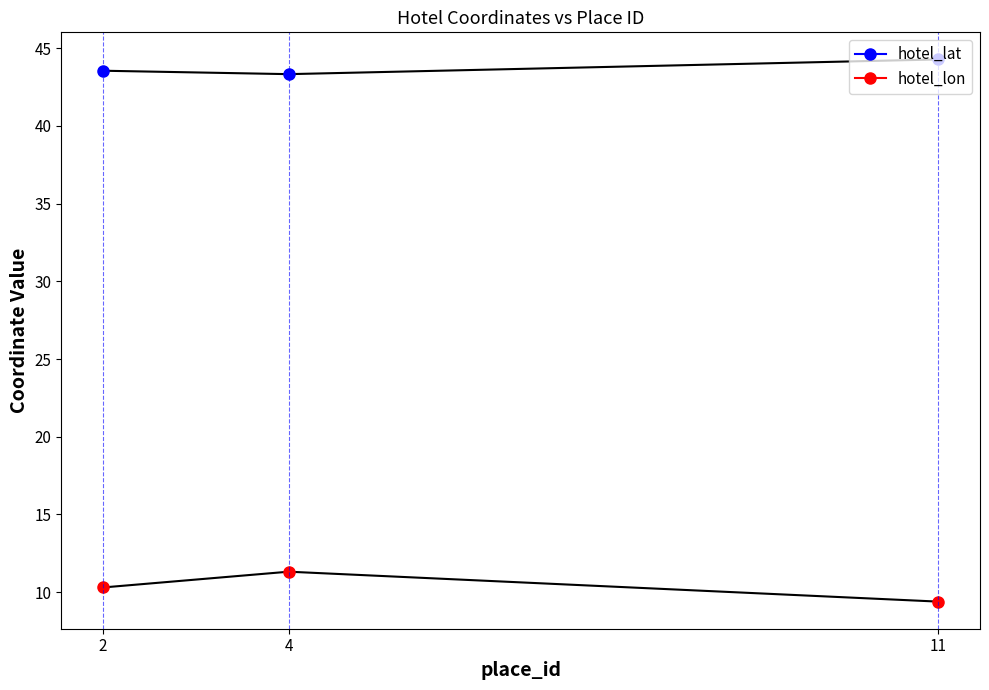

Which series changed the most between 2 and 11?

hotel_lon